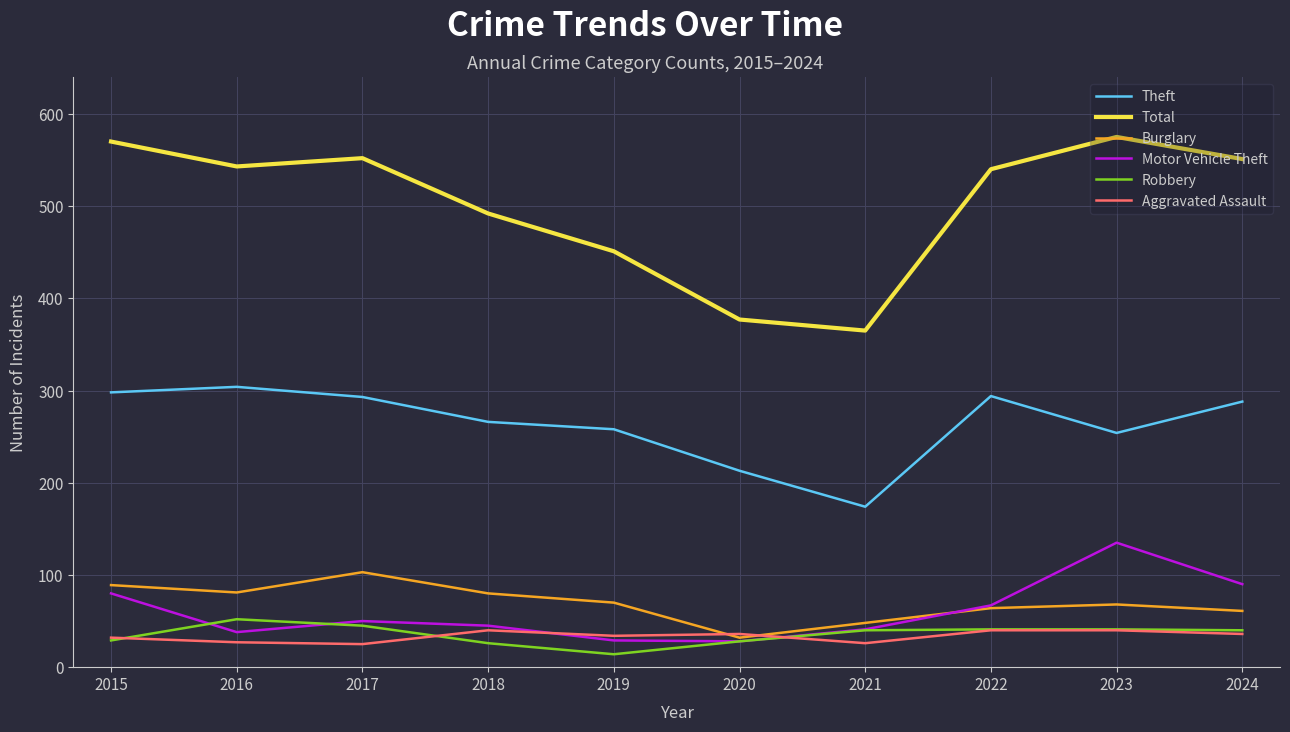

Does the chart have visible grid lines?

Yes